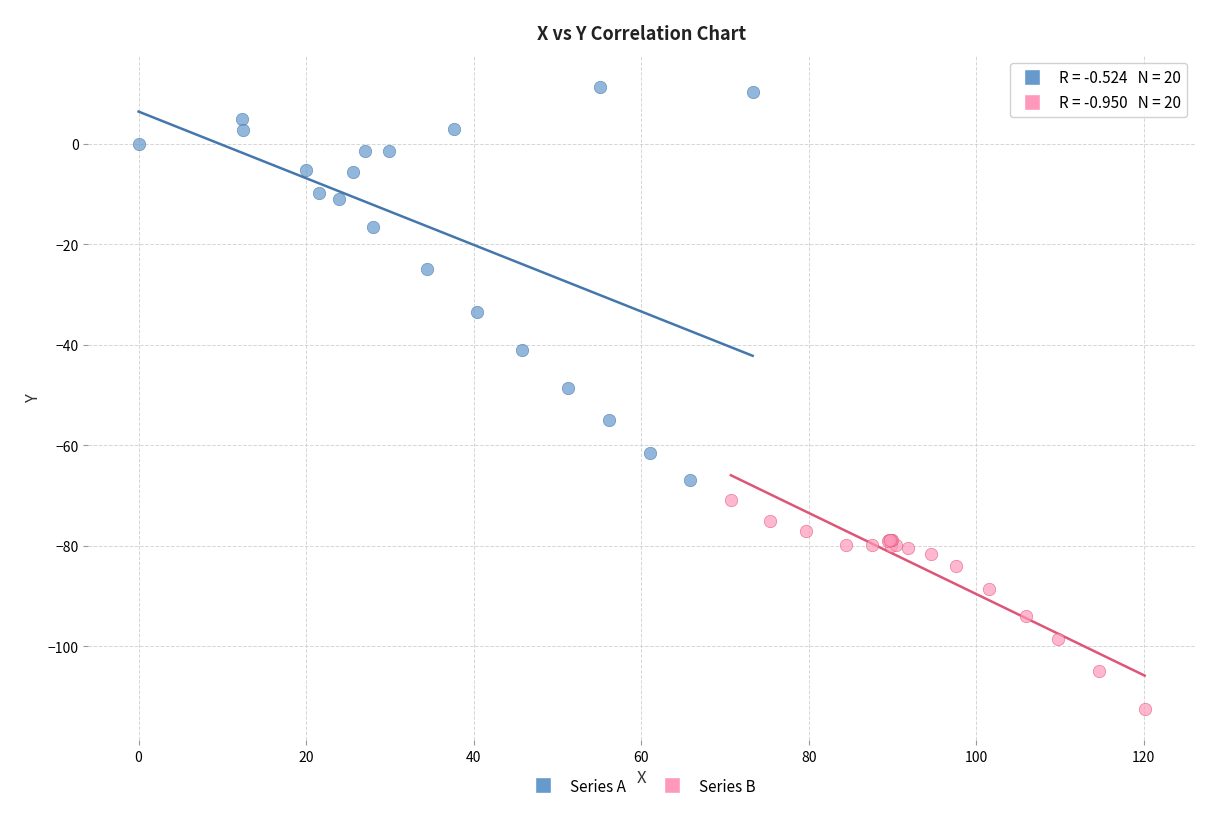

What are all the series names shown in the legend?

Series A, Series B